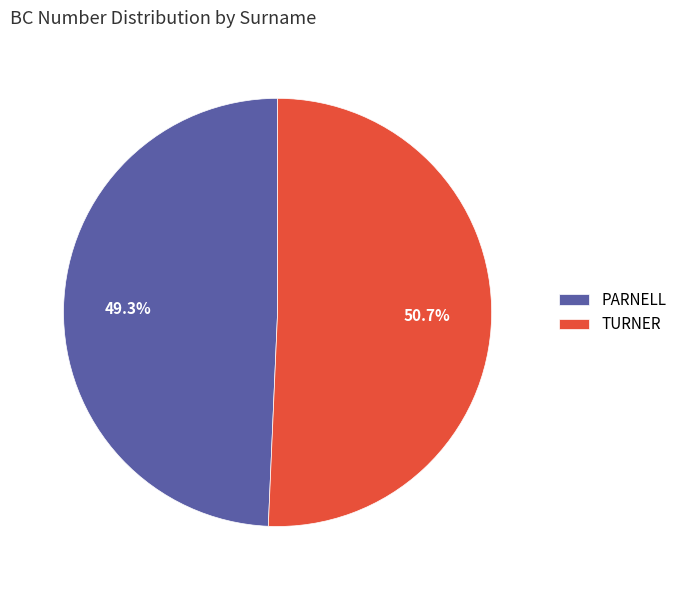

Count the number of slices in the pie.

2